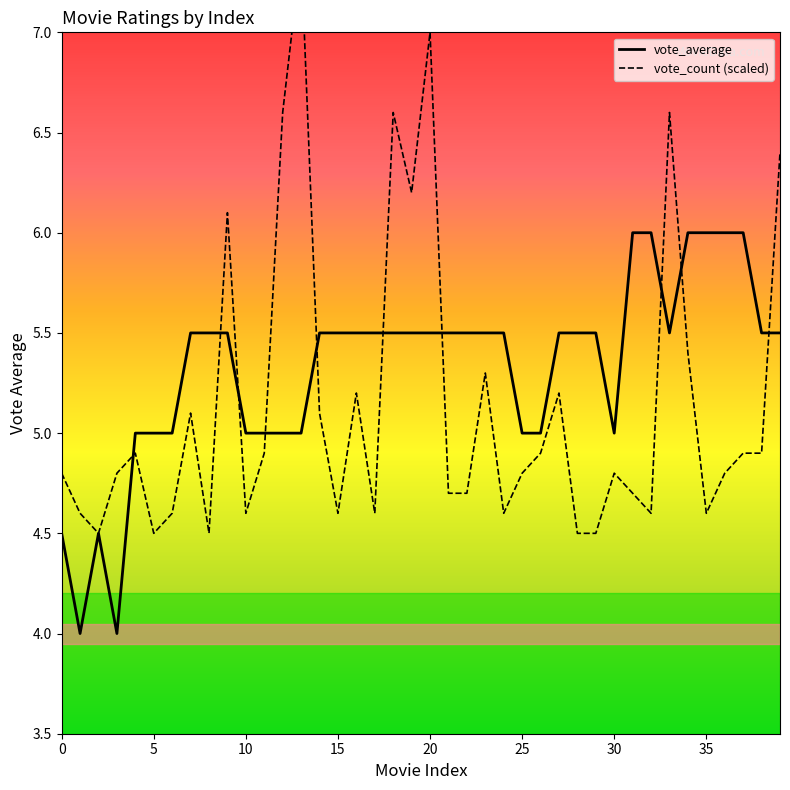

True or false: vote_average has a value of 5.5 at 22.

True